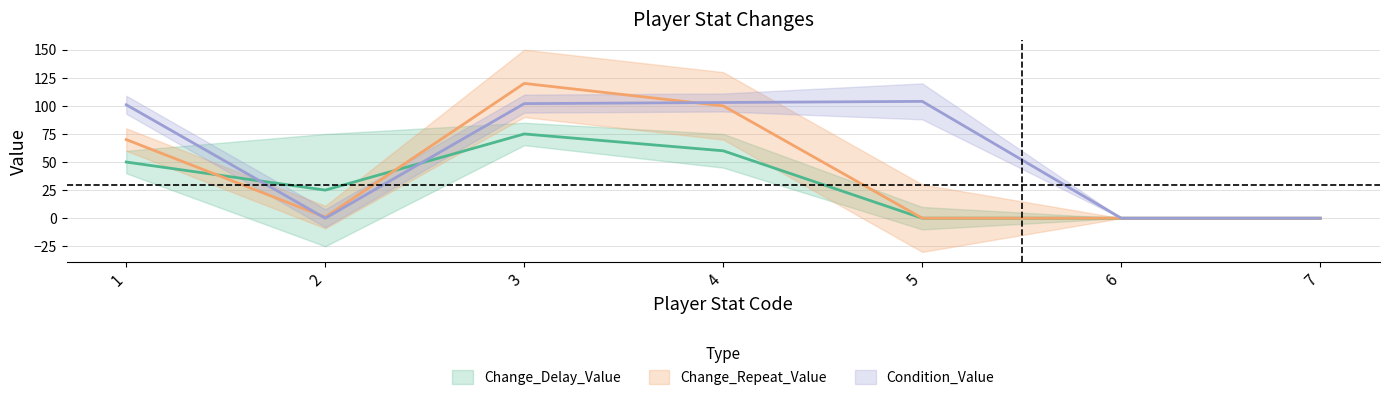

Which series has the widest spread of values?

Change_Repeat_Value